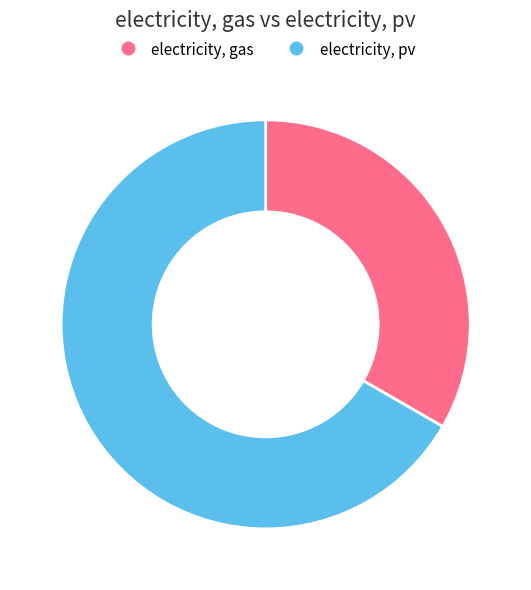

What is the ratio of the value at electricity, pv to the value at electricity, gas?

2.0